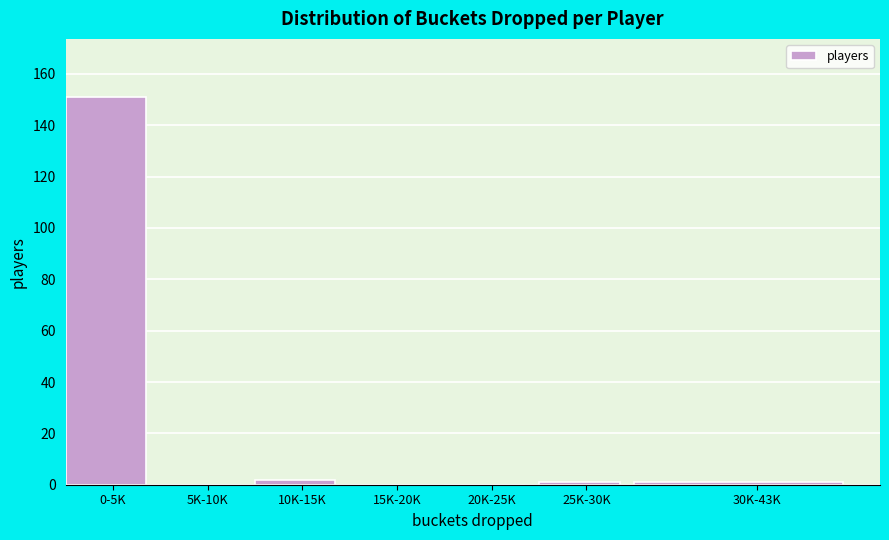

Reading right to left, what are all the values shown in this chart?

30K-43K=1	25K-30K=1	20K-25K=0	15K-20K=0	10K-15K=2	5K-10K=0	0-5K=151